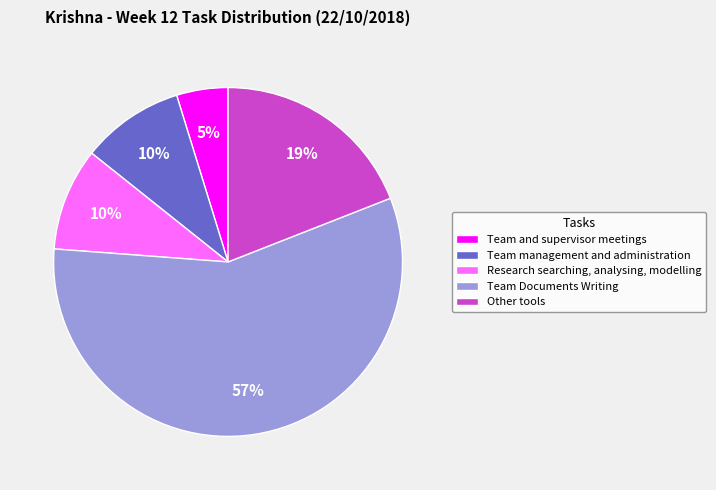

Which category has the smallest portion of the pie?

Team and supervisor meetings